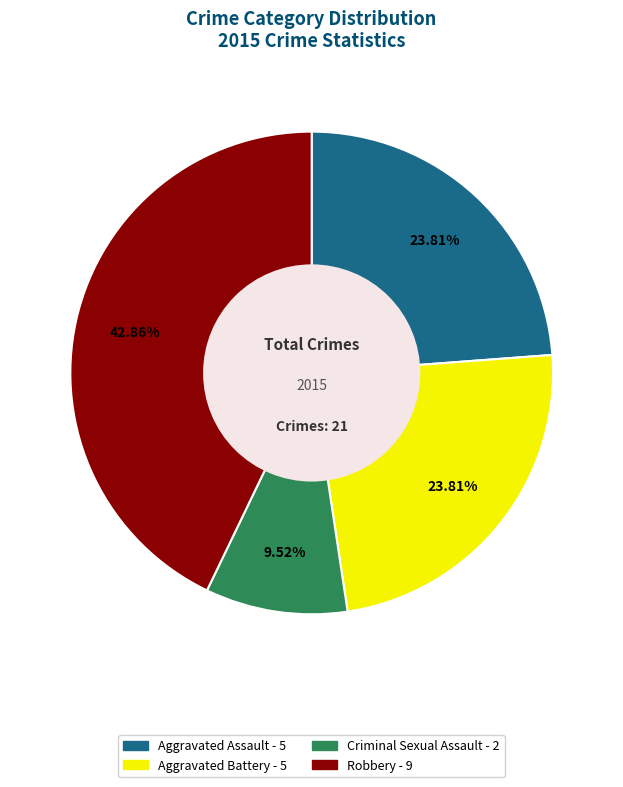

Is there a majority slice in this chart?

No